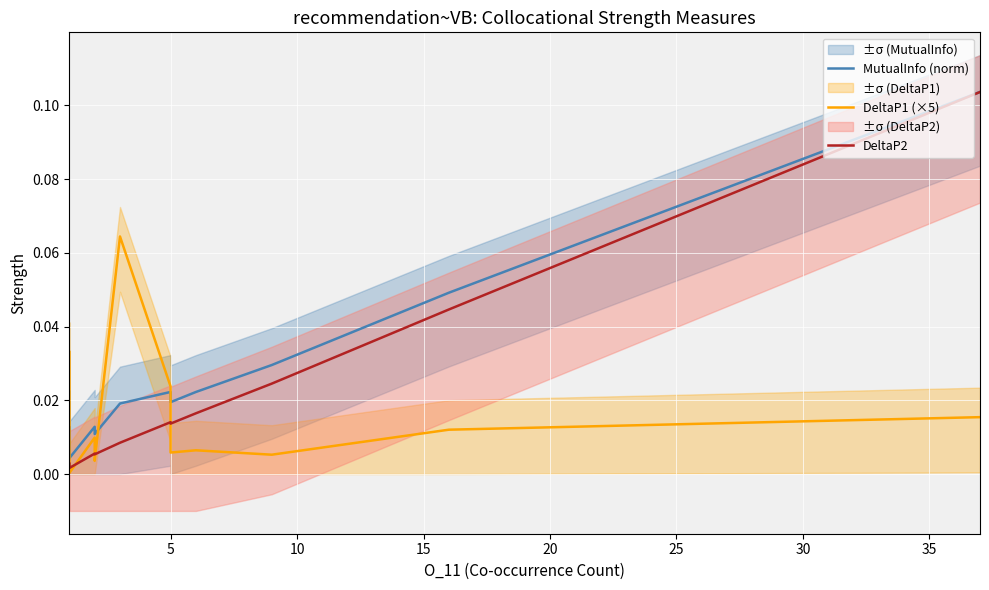

Reading left to right, list all the values displayed in this chart.

MutualInfo (norm): 0.0	0.0	0.0	0.0	0.0	0.0	0.0	0.0	0.0	0.0	0.0	0.0	0.0	0.0	0.0	0.0	0.0	0.0	0.0	0.1
DeltaP1 (×5): 0.0	0.0	0.0	0.0	0.0	0.0	0.0	0.0	0.0	0.0	0.0	0.0	0.0	0.1	0.0	0.0	0.0	0.0	0.0	0.0
DeltaP2: 0.0	0.0	0.0	0.0	0.0	0.0	0.0	0.0	0.0	0.0	0.0	0.0	0.0	0.0	0.0	0.0	0.0	0.0	0.0	0.1